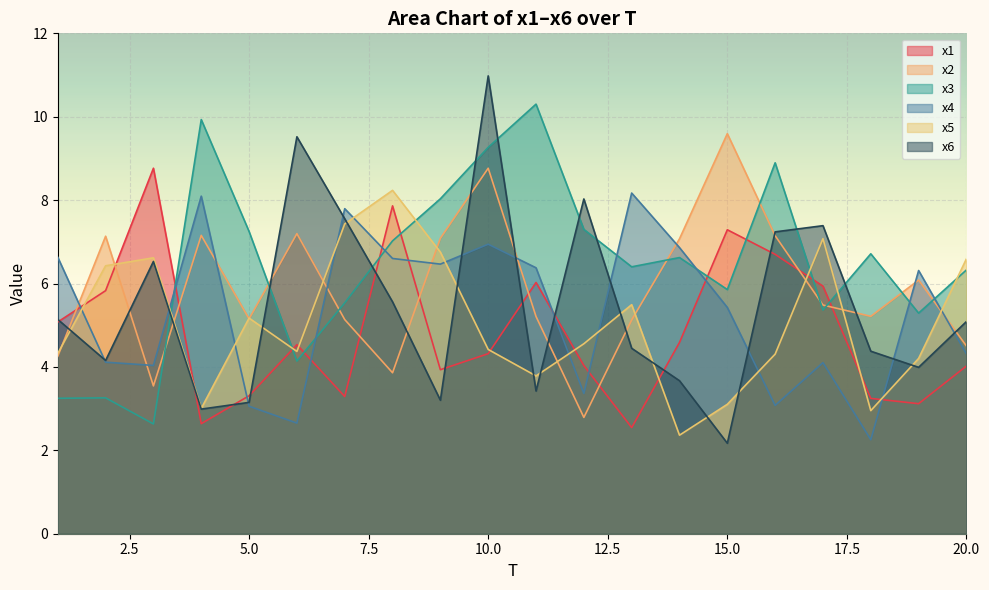

What is the difference between the highest and lowest values at 10.0?

6.7